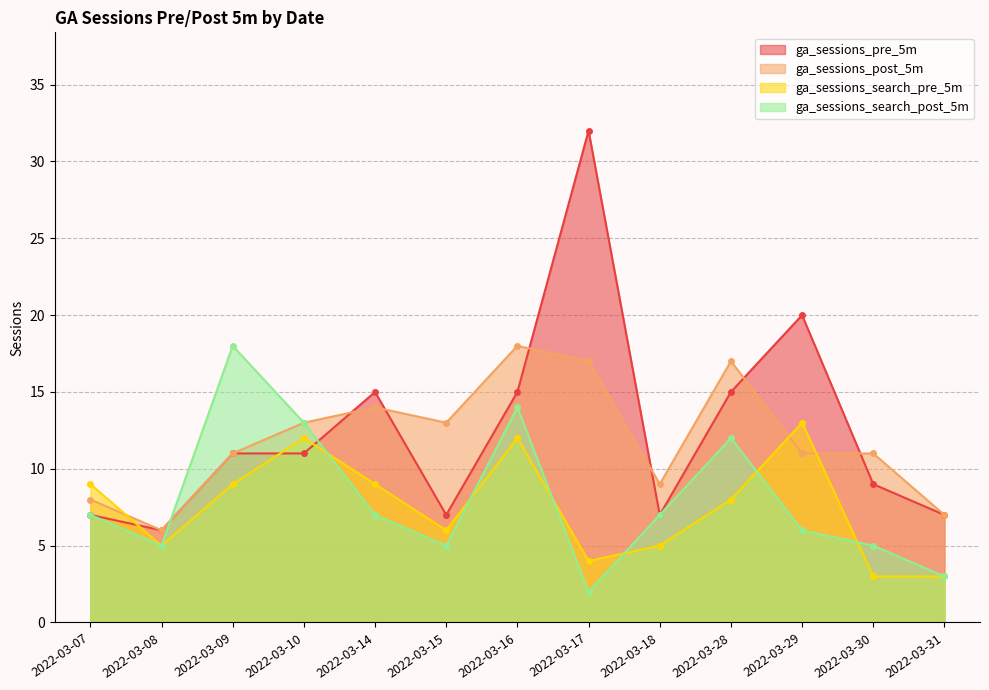

Where does the ga_sessions_pre_5m series first go above 11?

2022-03-14